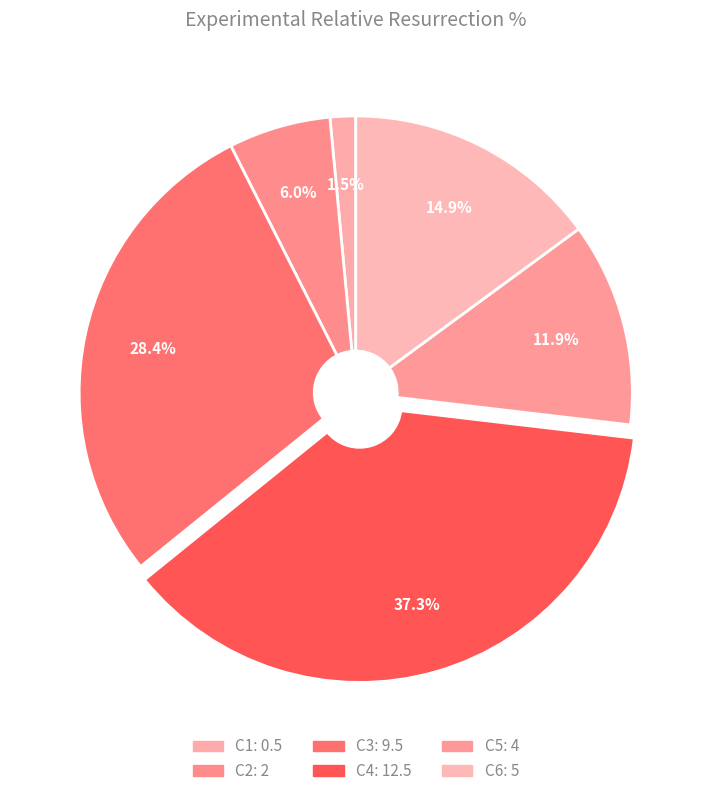

To the nearest percent, what is the average slice percentage?

17%